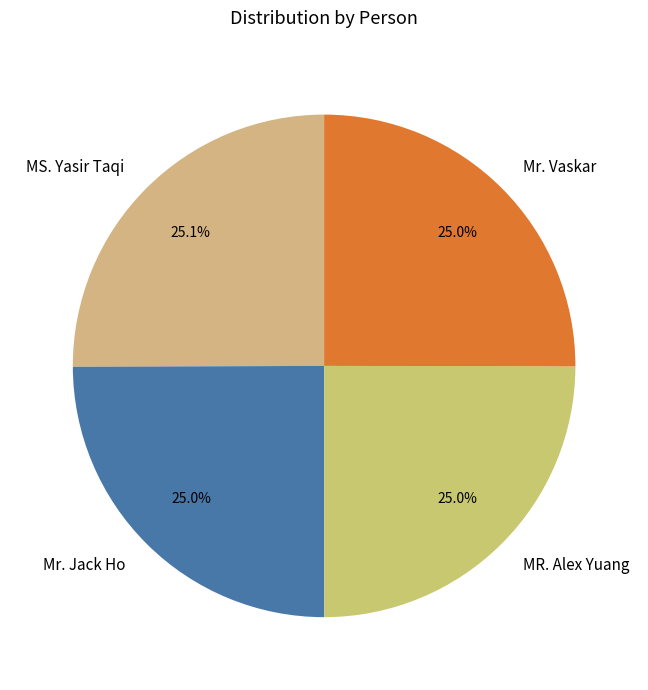

What is the total percentage of MR. Alex Yuang and MS. Yasir Taqi?

50.0%